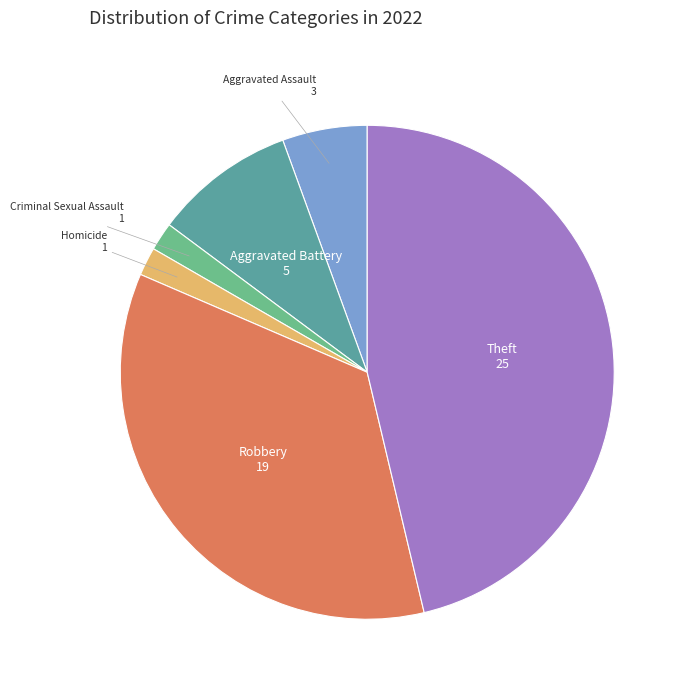

How many slices are in this pie chart?

6